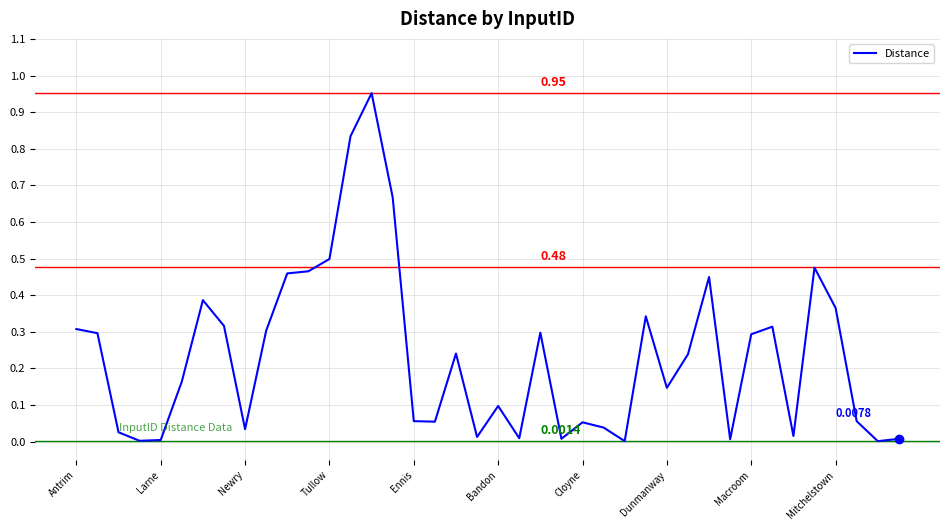

Rank the categories by value from highest to lowest.

14, 13, 15, 12, 35, 11, 10, 30, Cloyne, 36, 27, Dunmanway, 33, Antrim, Mitchelstown, 22, Larne, 32, 18, 29, Bandon, 28, 20, 16, 37, 17, 24, 25, Macroom, Newry, 34, 19, 21, 23, 39, 31, Ennis, Tullow, 26, 38